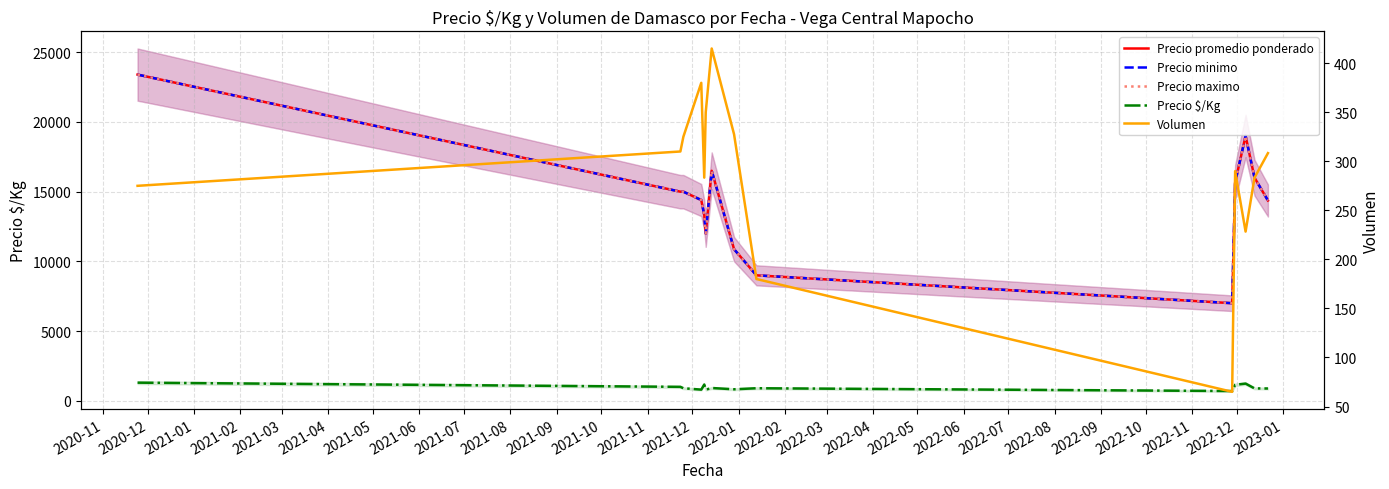

What is the average value of the Precio $/Kg series?

961.4